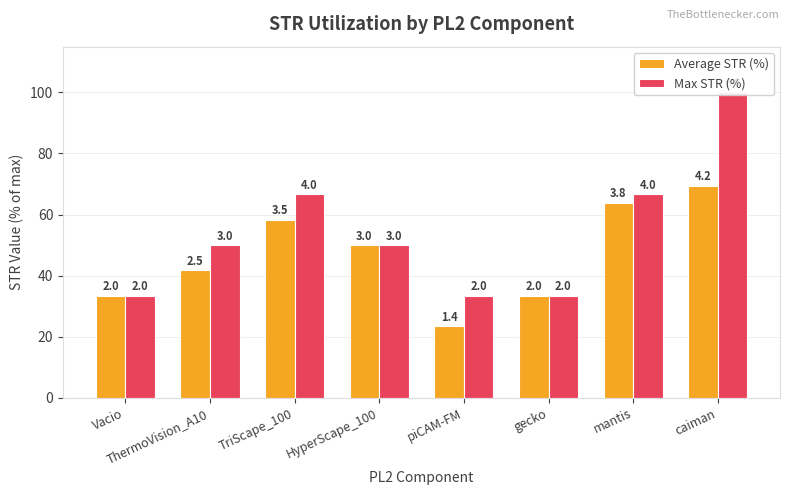

What is the label of the 6th bar from the left?

gecko